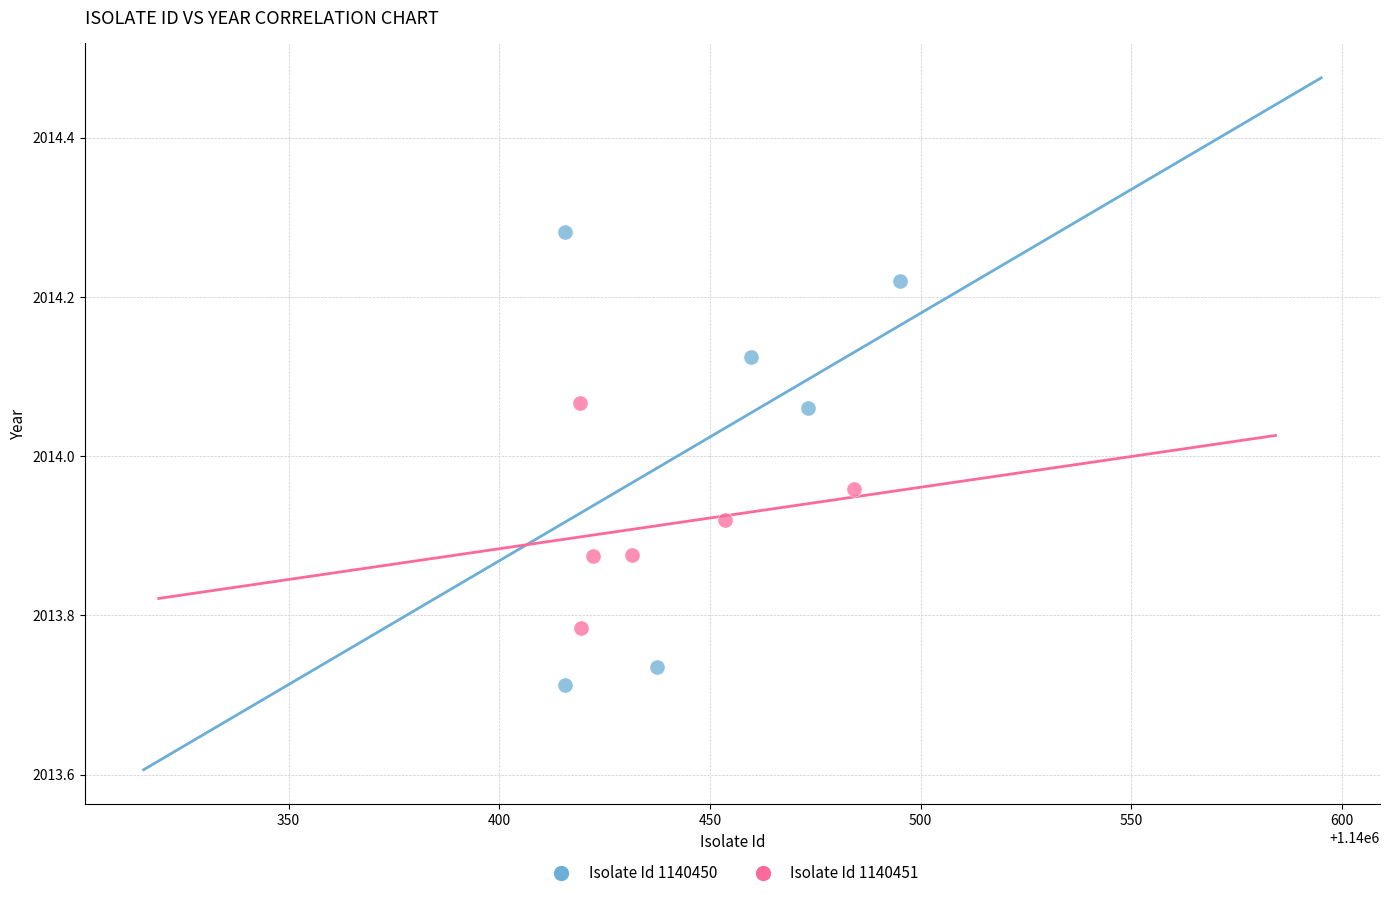

Which series contains the lowest Y value?

Isolate Id 1140450